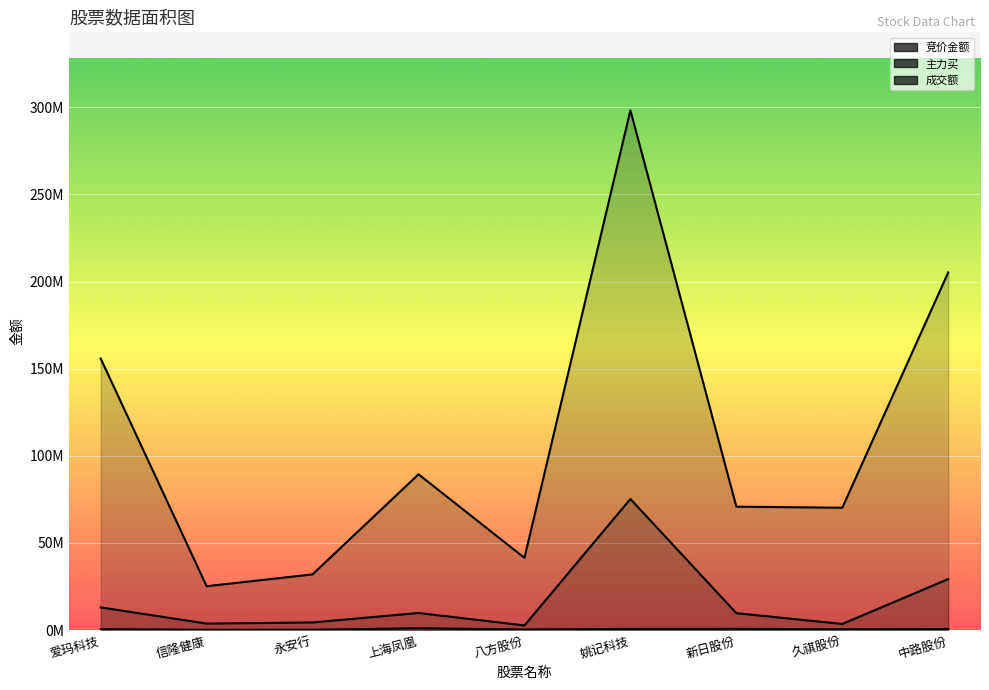

Which series has the largest range (max minus min)?

成交额